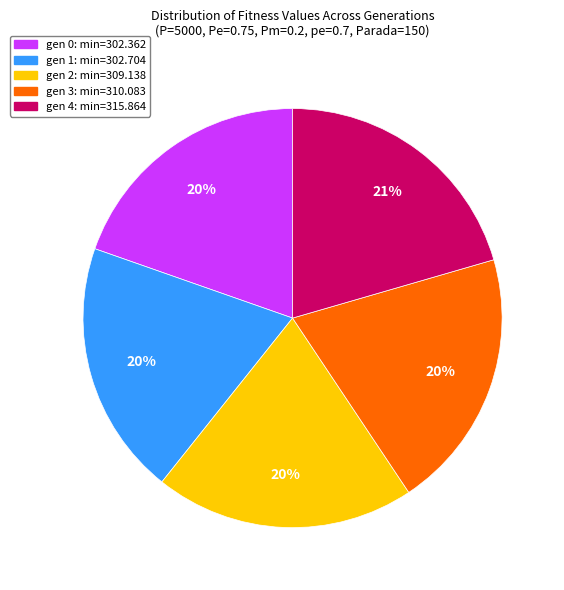

Approximately how many times larger is the value at gen 2 compared to gen 0?

1.0